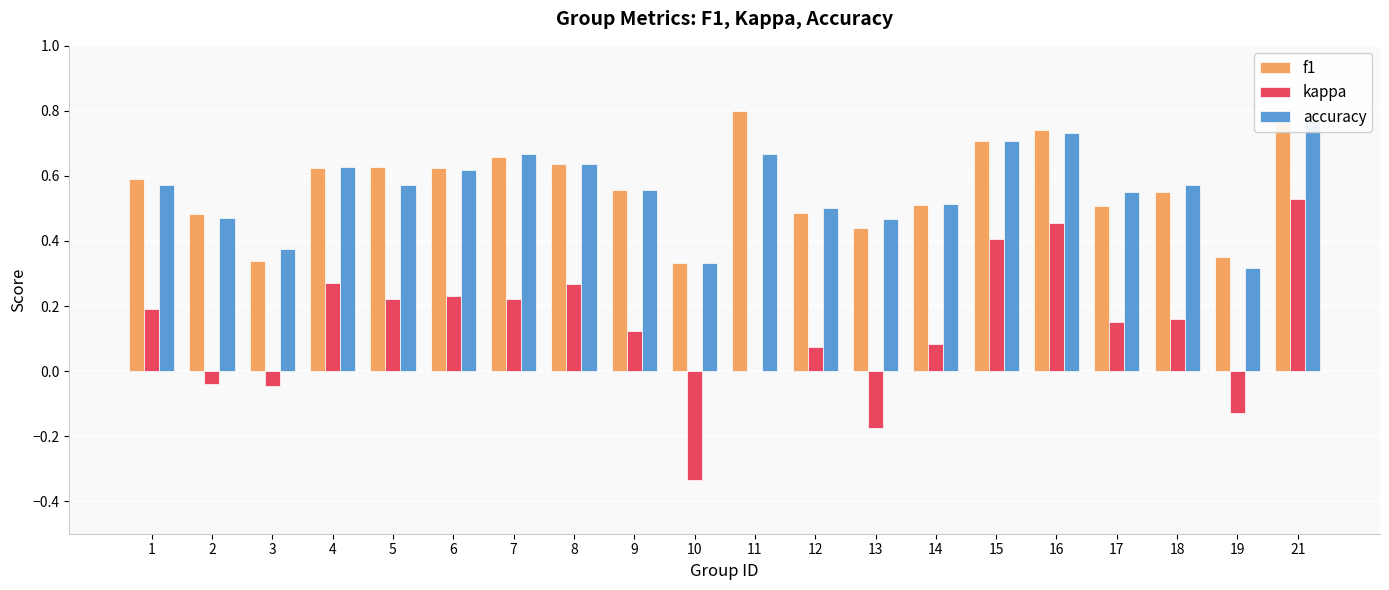

What is the approximate value of f1 at 8?

0.6